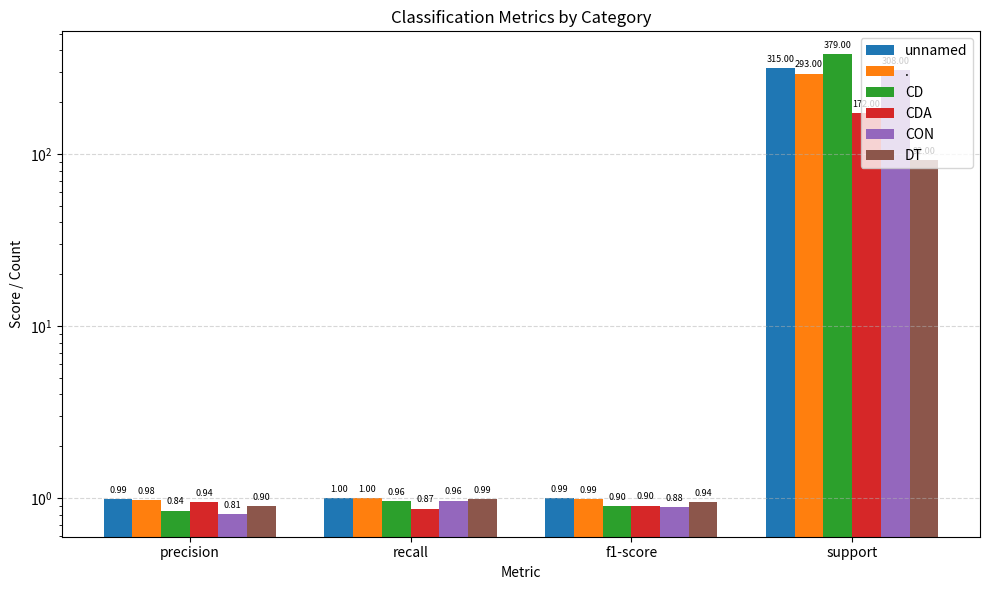

What position from the left is support?

4